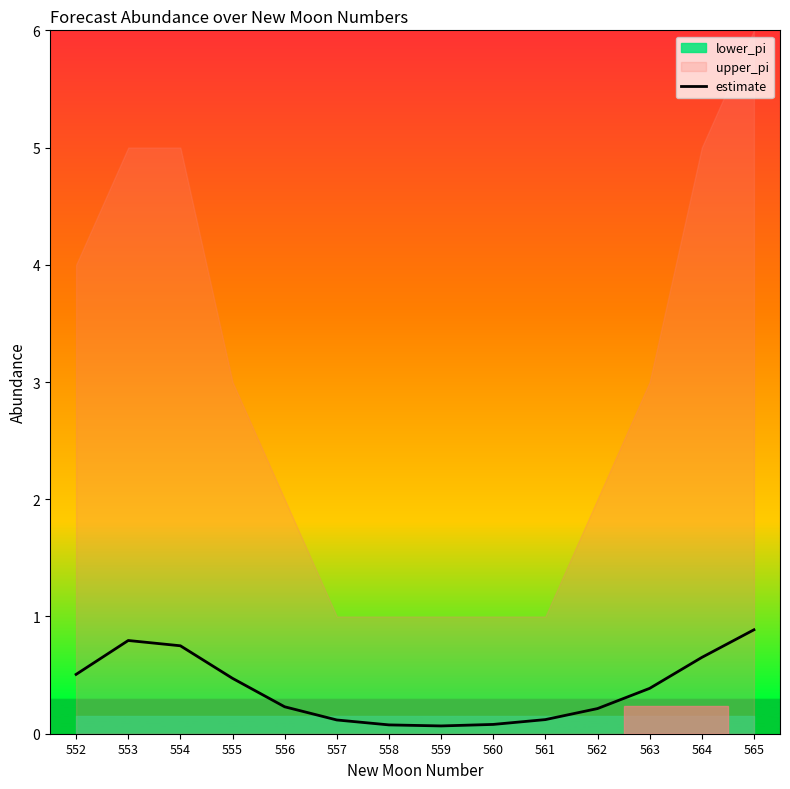

The chart shows a value of 0.5 at 555. True or false?

True